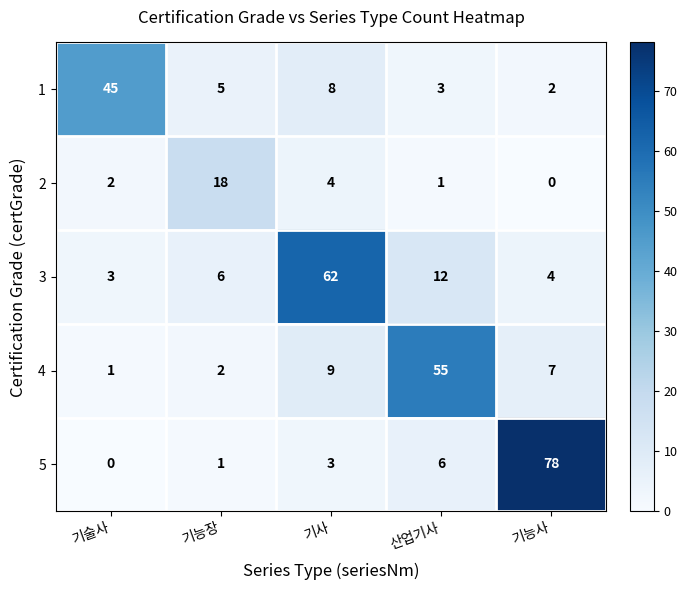

How many values in the 1 series are below 5?

2